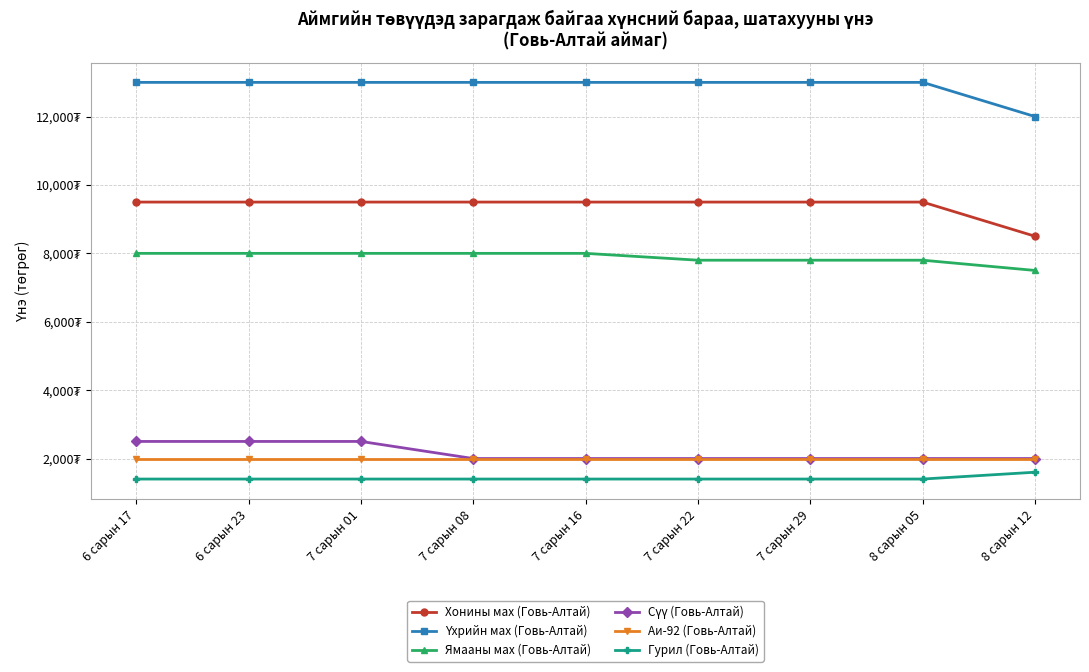

What is the spread (max minus min) of values at 7 сарын 01?

11600